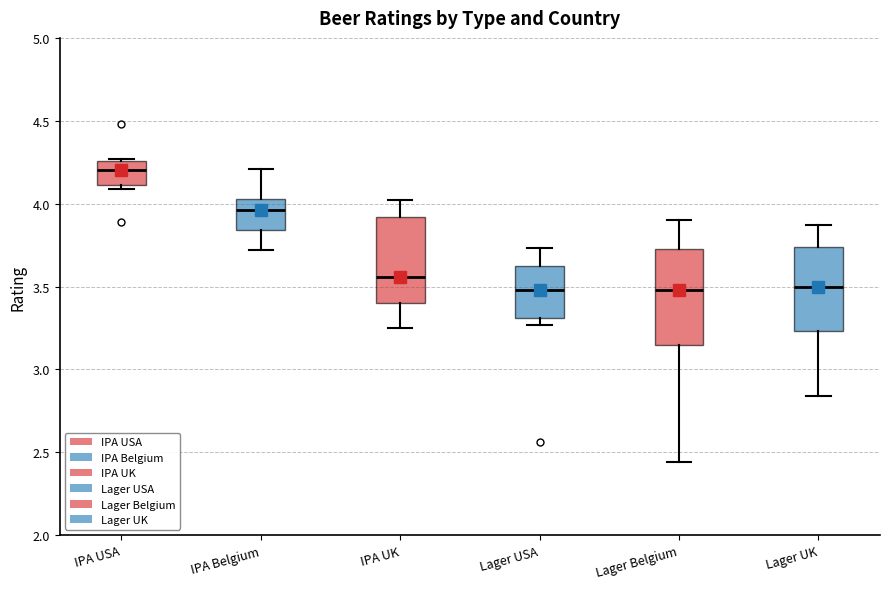

Comparing the boxes themselves (not the whiskers), which one is the tallest?

Lager Belgium